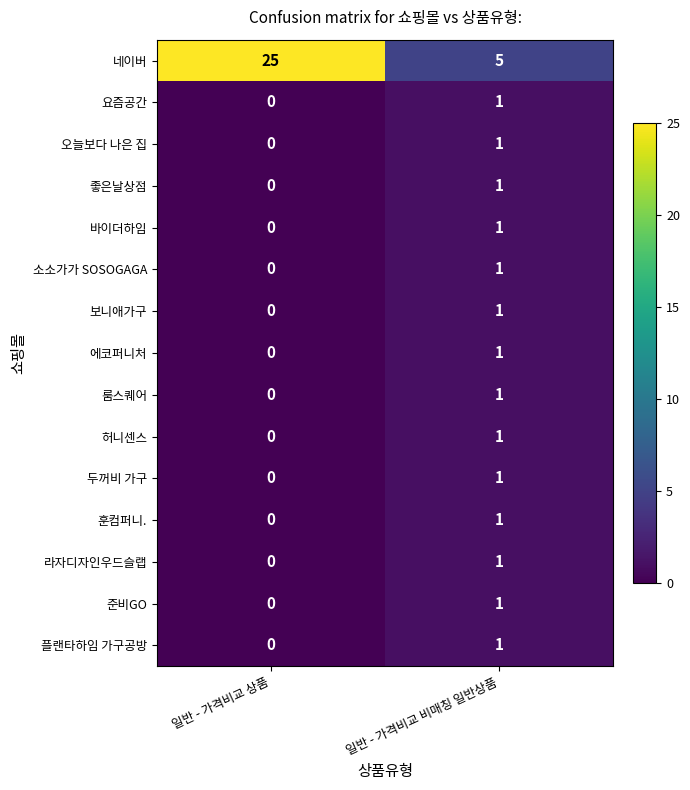

What is the difference between the highest and lowest values at 일반 - 가격비교 상품?

25